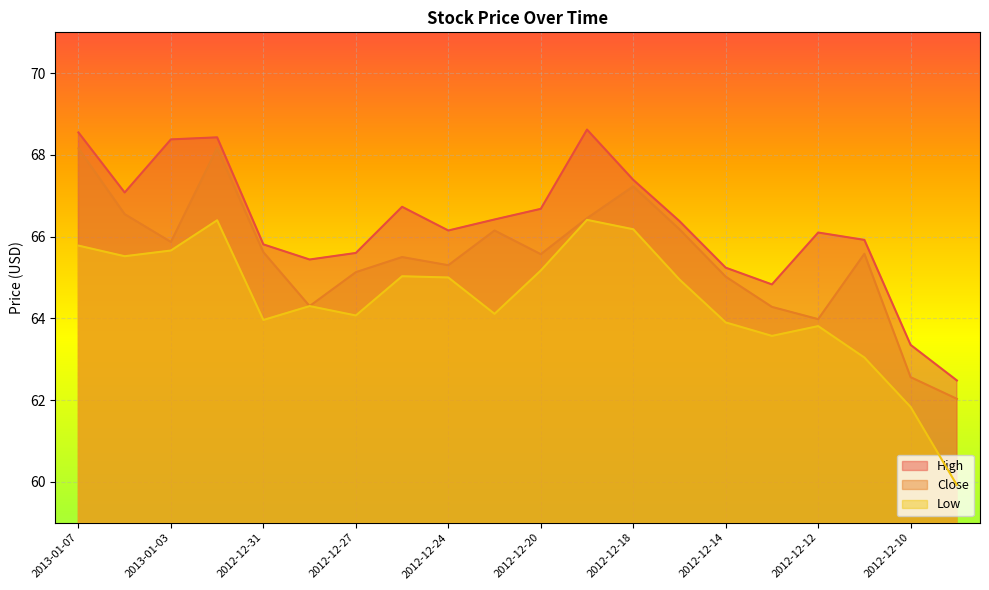

At which category does the chart reach its peak across all series?

2012-12-19